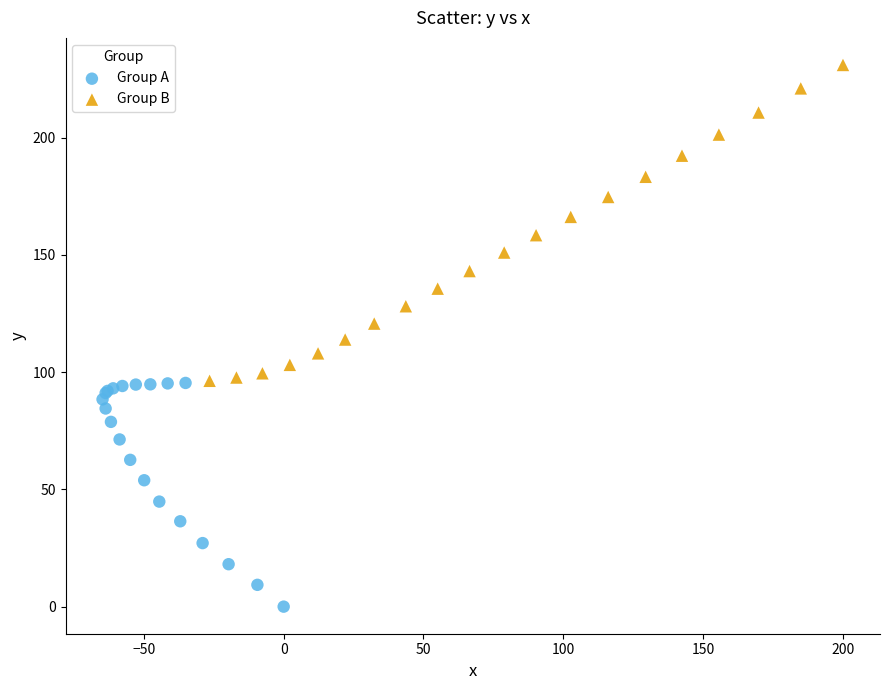

Which series contains the highest Y value?

Group B